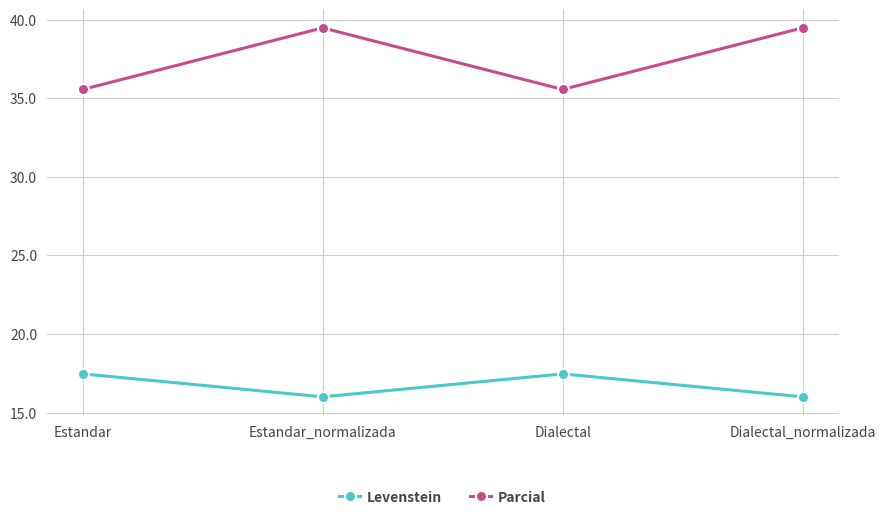

True or false: Levenstein and Parcial cross at least once.

False